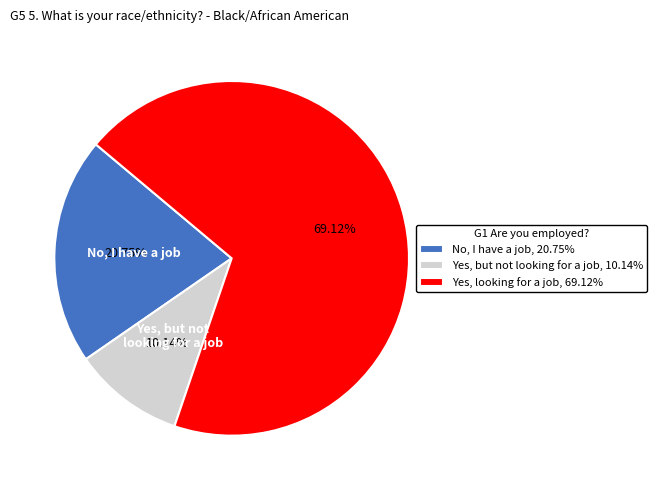

Does any single category account for the majority?

Yes